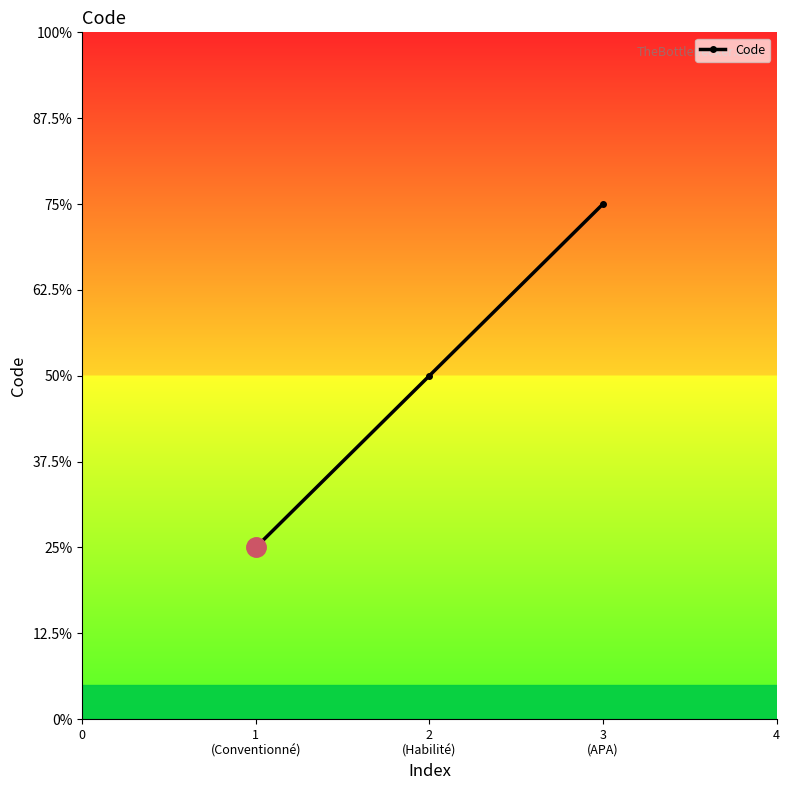

Is this an area chart (filled region under the line)?

No